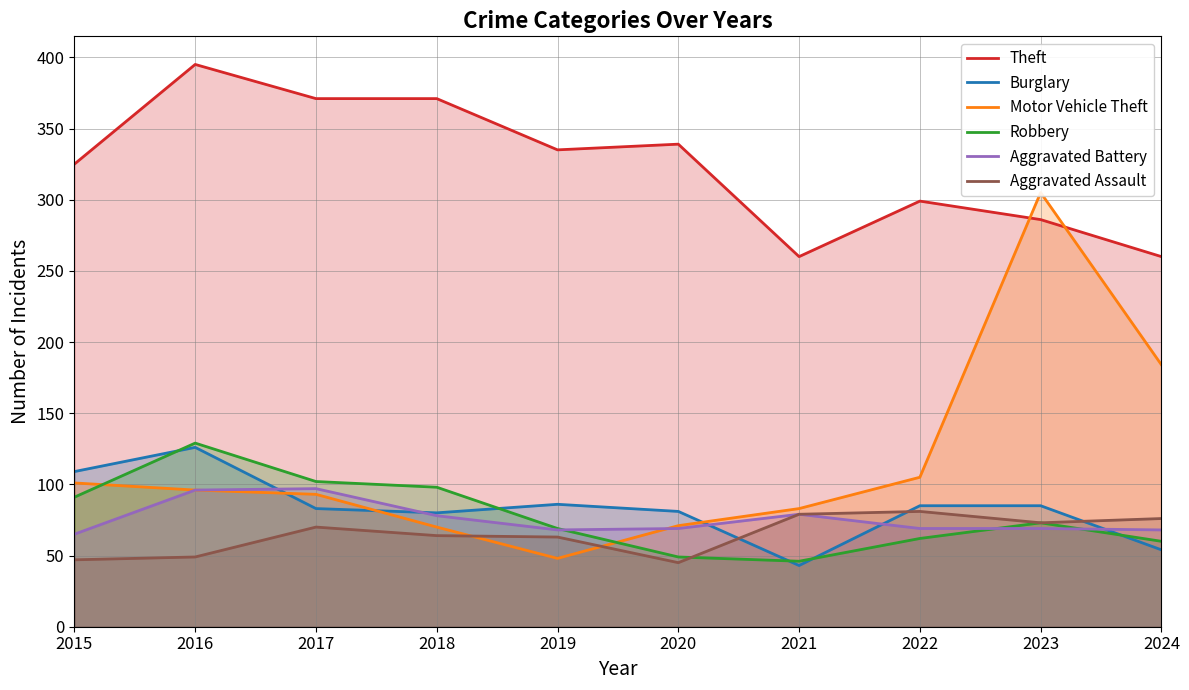

Rank the series at 2019 from lowest to highest value.

Motor Vehicle Theft, Aggravated Assault, Aggravated Battery, Robbery, Burglary, Theft